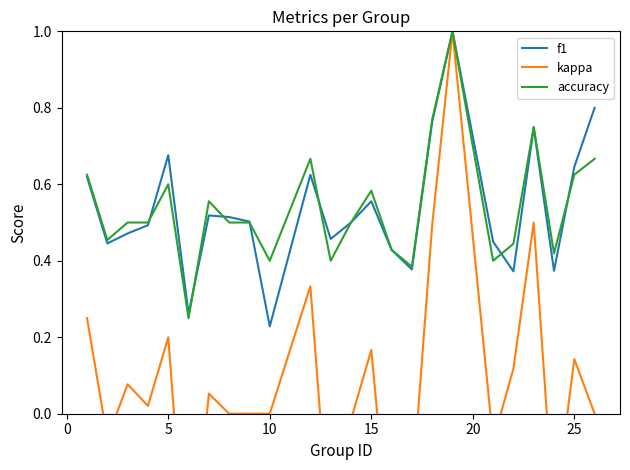

True or false: f1 has a value of 0.2 at 5.

False